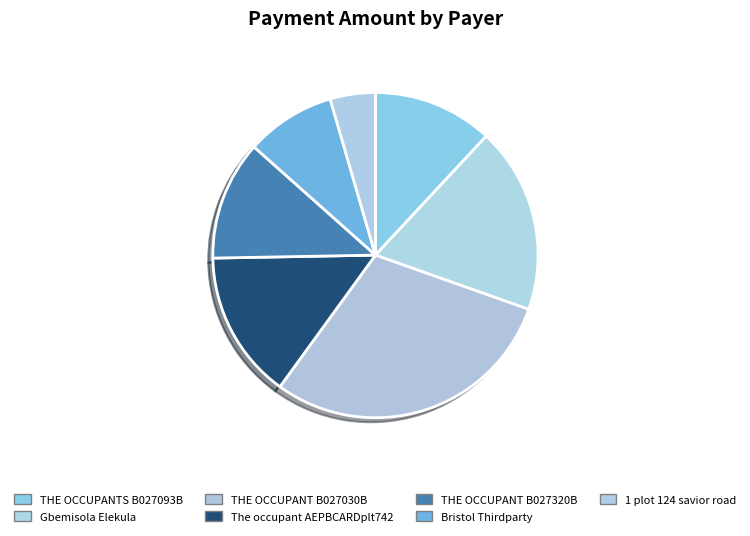

What percentage do Bristol Thirdparty and THE OCCUPANTS B027093B together represent?

20.9%